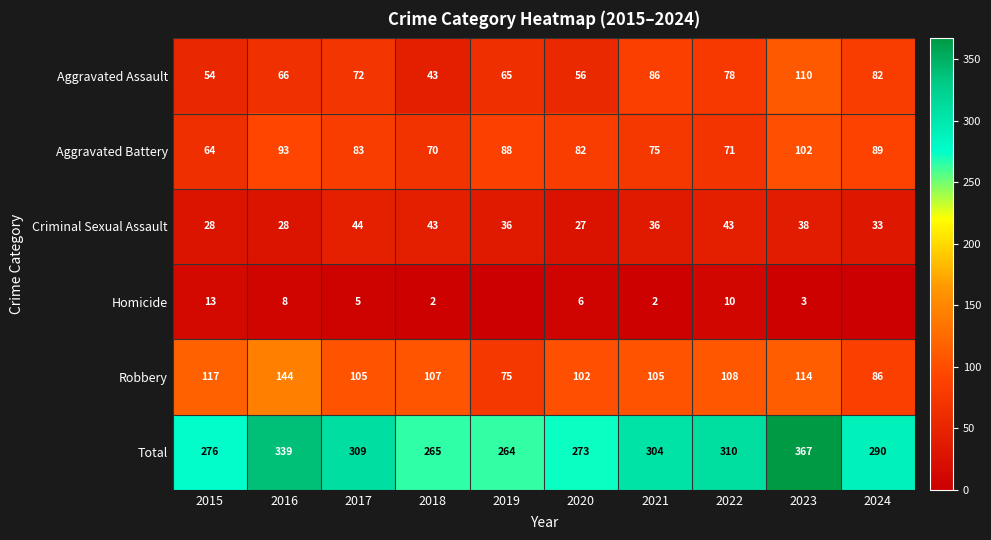

Where is Robbery nearest to the value 109?

2022